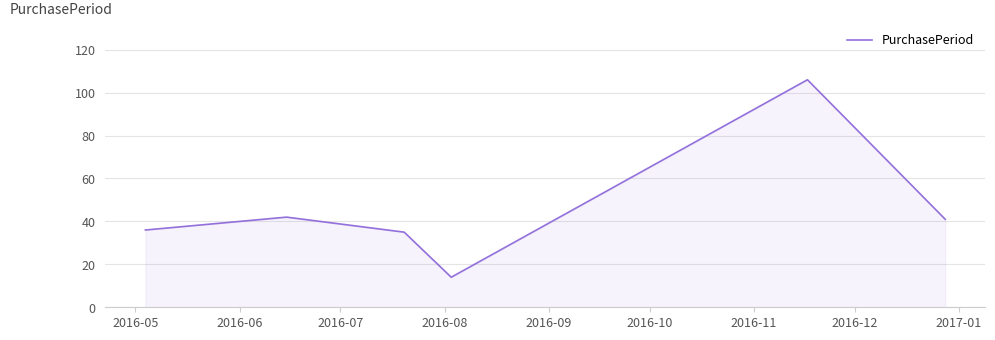

What is the sum of all values?

274